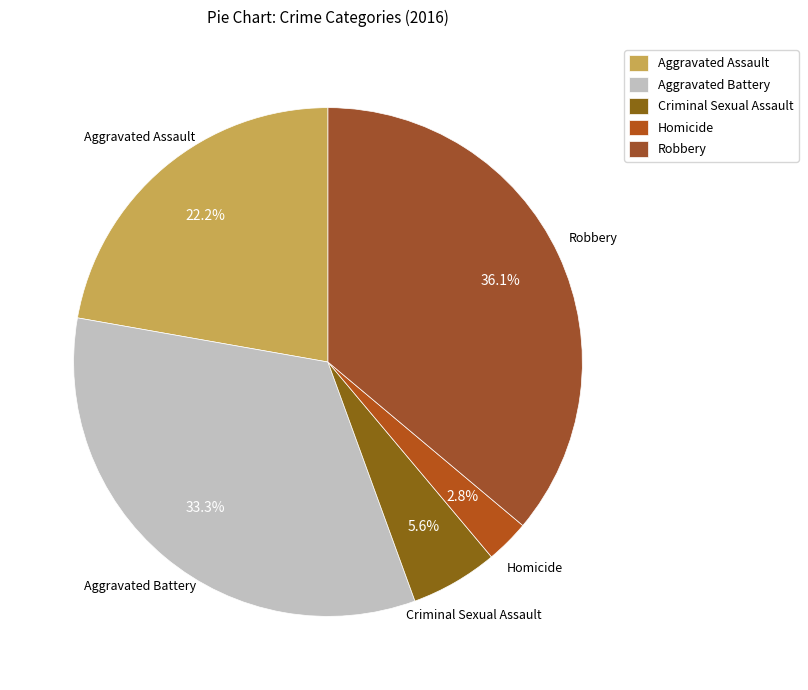

Does any single category account for the majority?

No